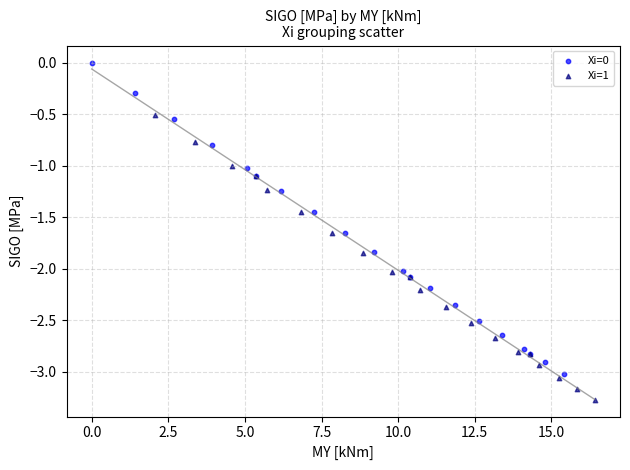

Which series contains the lowest Y value?

Xi=1